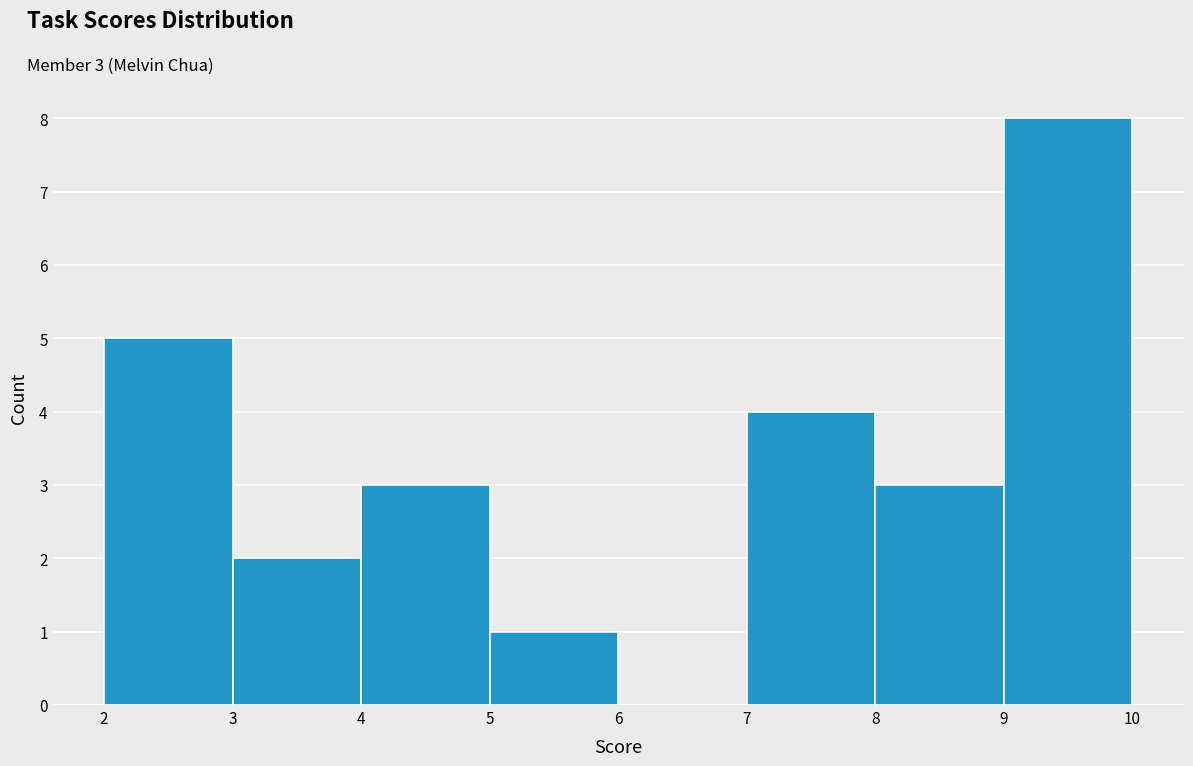

Over which range of the x-axis is the bar tallest?

9 to 10